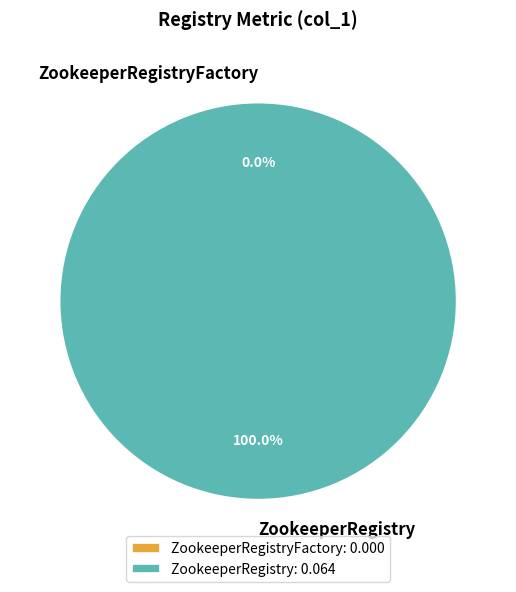

Which slice is the largest?

ZookeeperRegistry